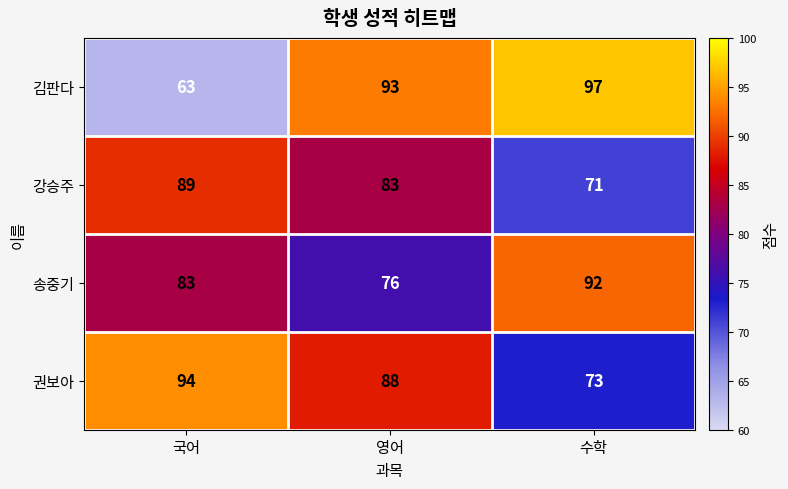

Is it true that 권보아 equals 139 at 영어?

False